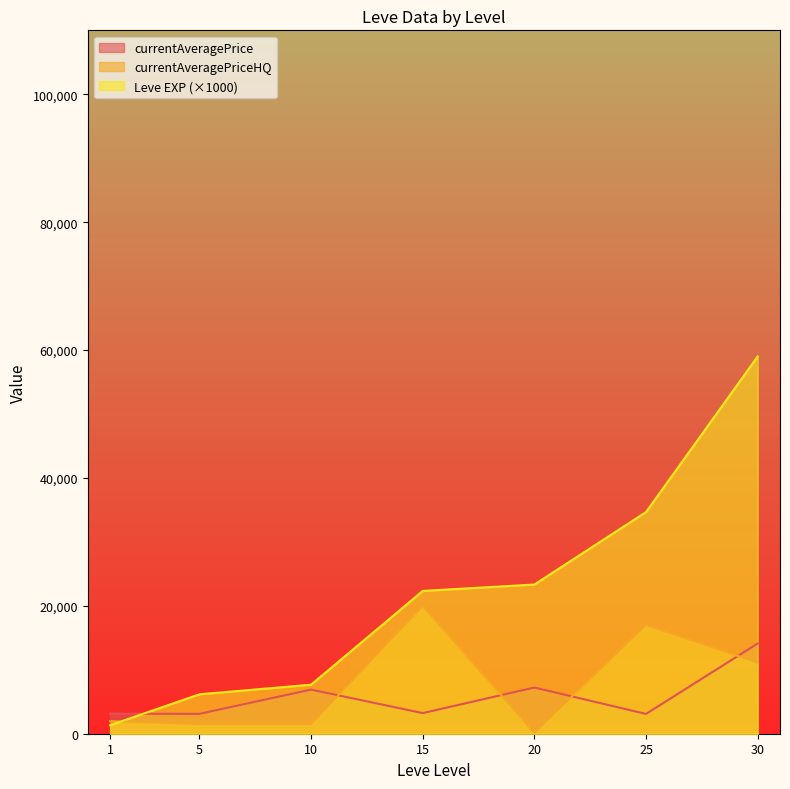

What is the total value across all series at 30?

84230.4